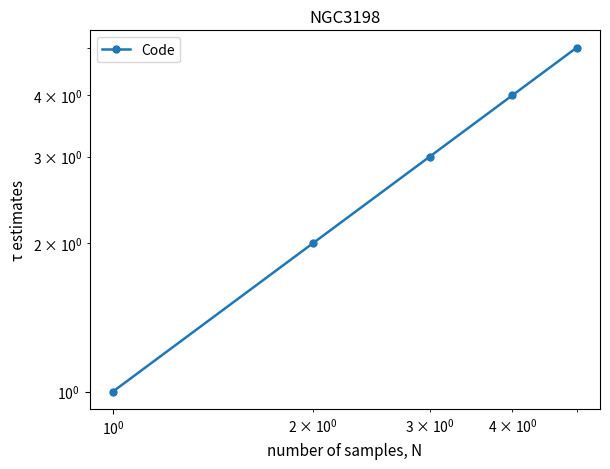

How many series are shown in this chart?

1